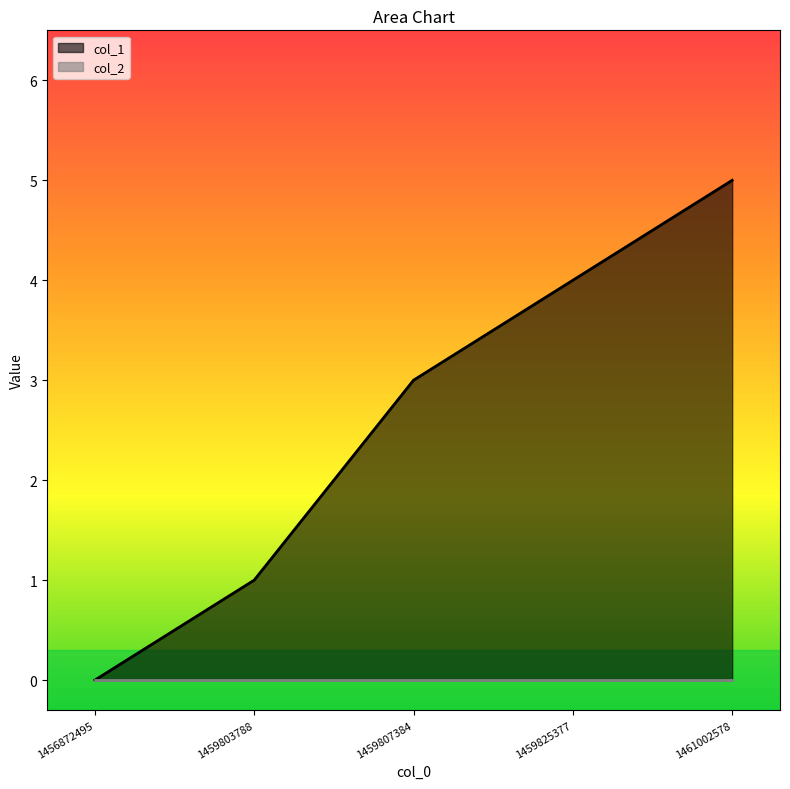

Between 1461002578 and 1459803788, which is larger?

1461002578